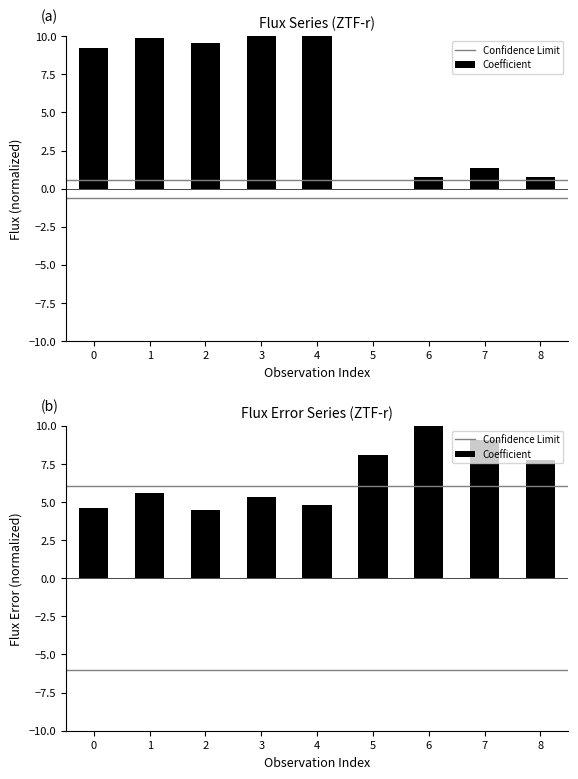

Rank the series by their average value, from highest to lowest.

fluxerr, flux